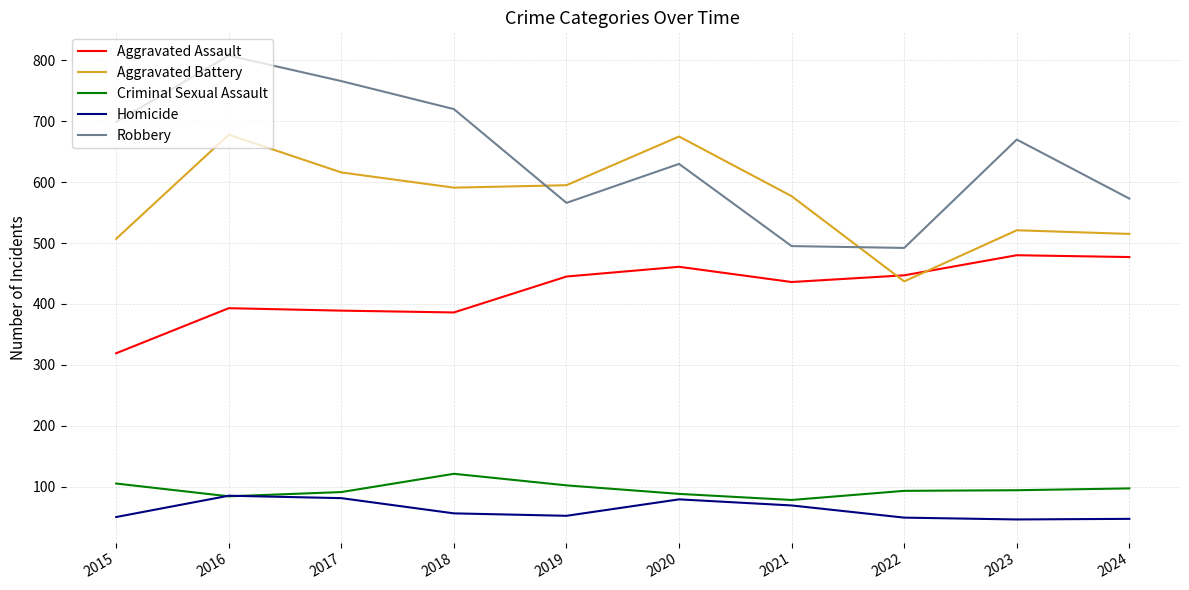

True or false: Criminal Sexual Assault and Robbery intersect in this chart.

False